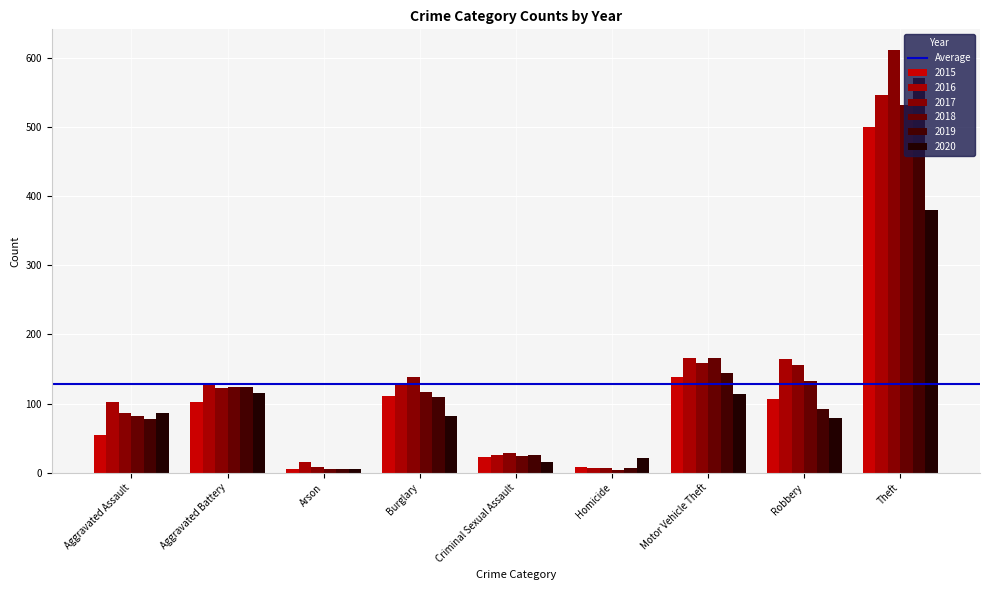

What is the smallest value displayed?

4